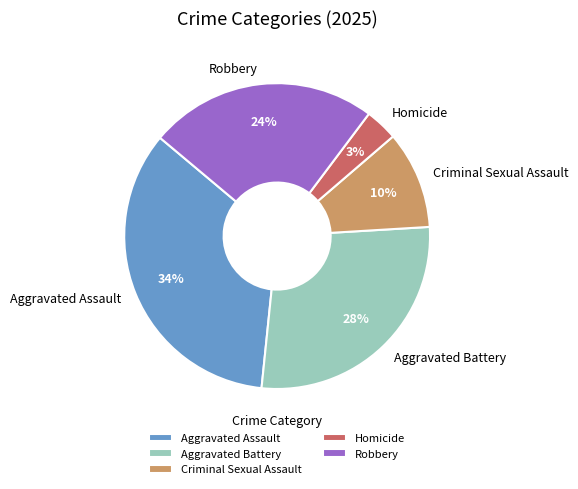

To the nearest percent, what is the combined percentage of Aggravated Assault and Robbery?

59%